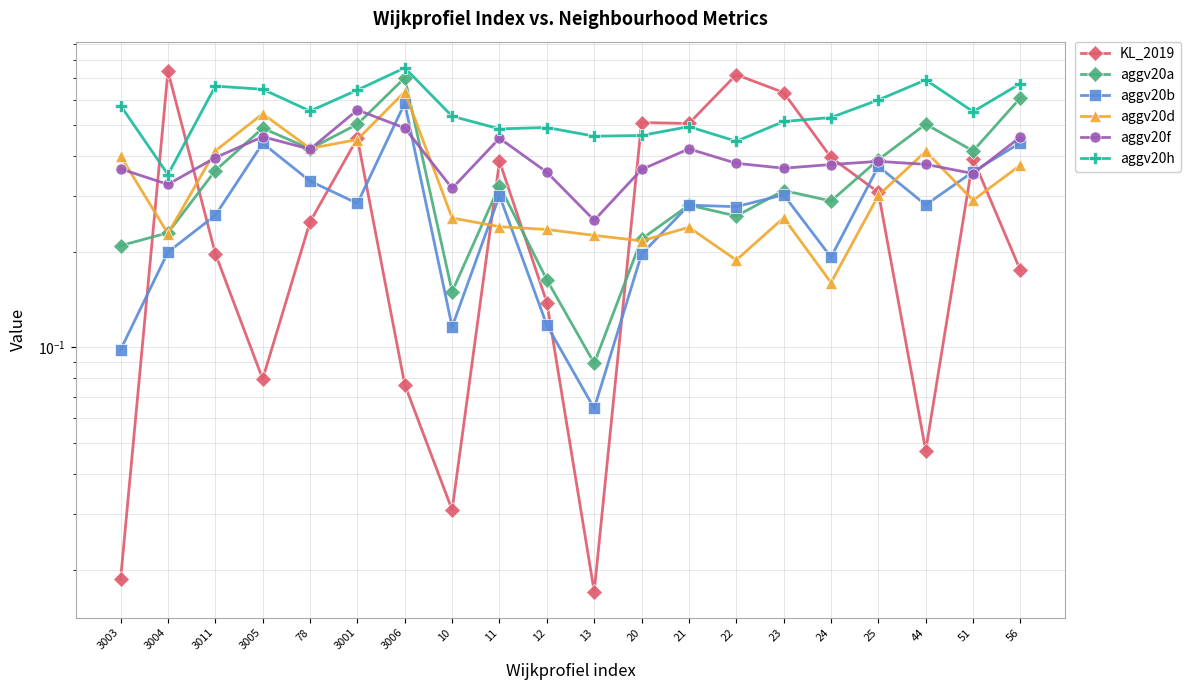

What is the value of the aggv20a point at the 11th from the left?

0.1